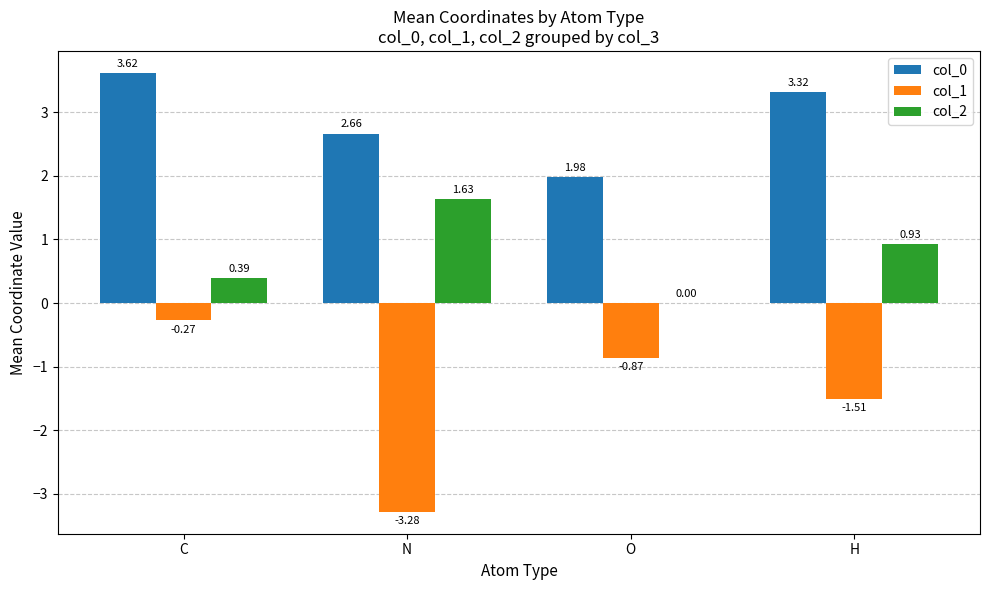

What is the sum of all col_0 values?

11.6